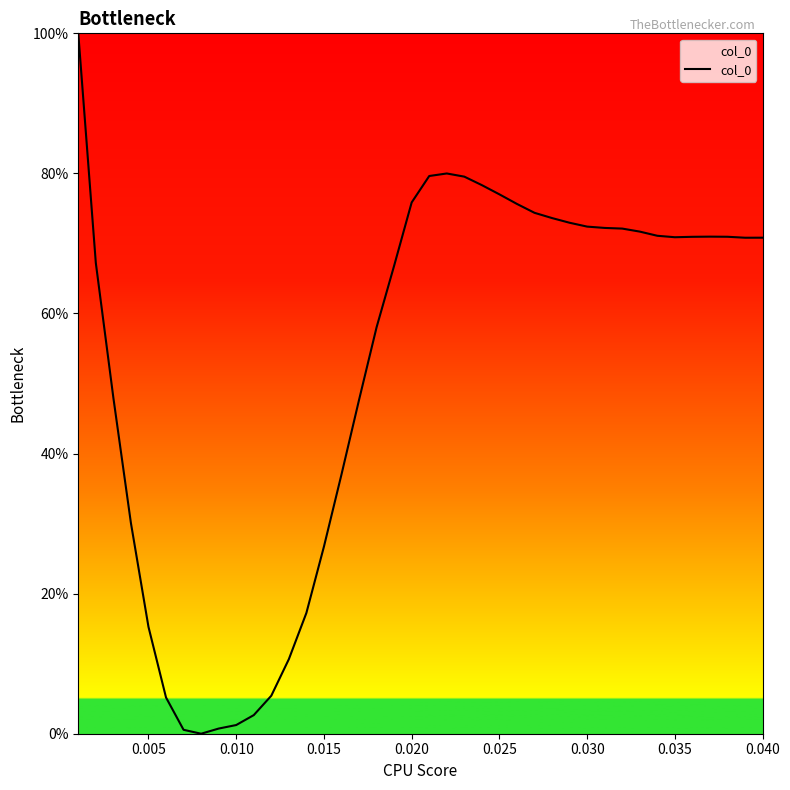

What is the difference between the maximum and minimum values?

100.0